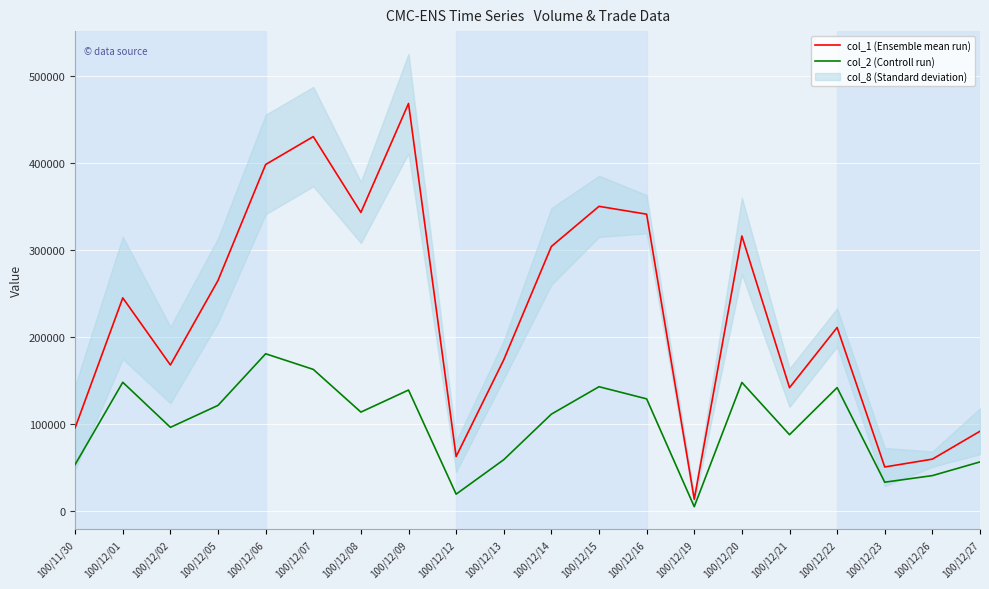

At which category does col_1 (Ensemble mean run) reach its first local valley?

100/12/02